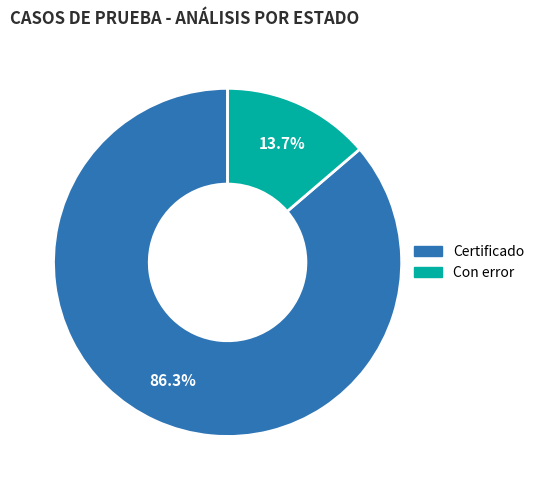

Is there any slice that represents more than half of the pie?

Yes